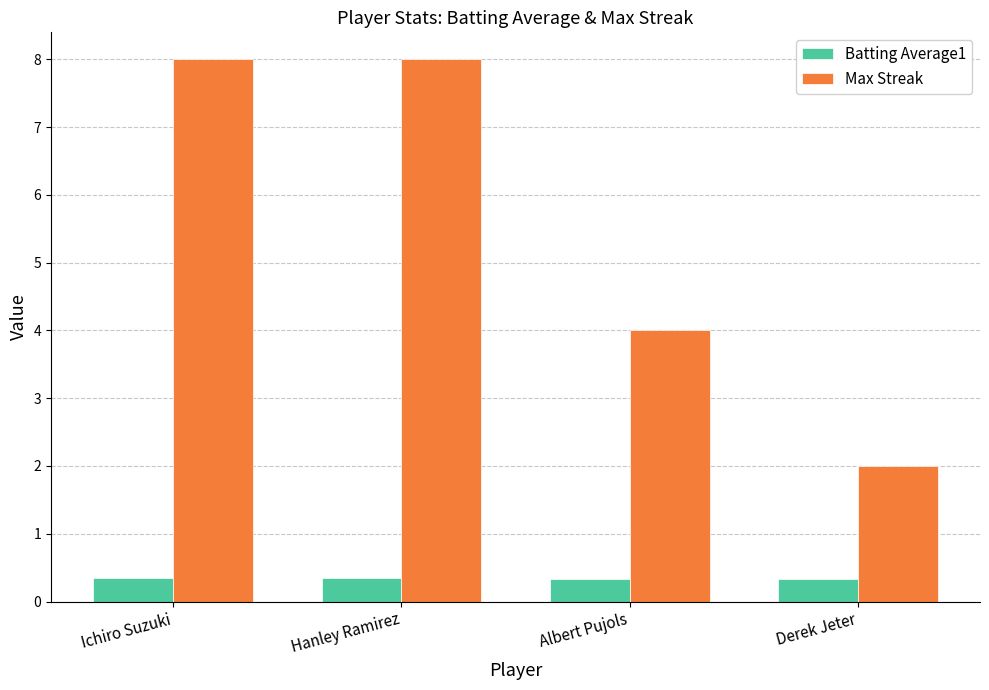

Is the value of Max Streak at Albert Pujols greater than the value of Batting Average1 at Ichiro Suzuki?

Yes